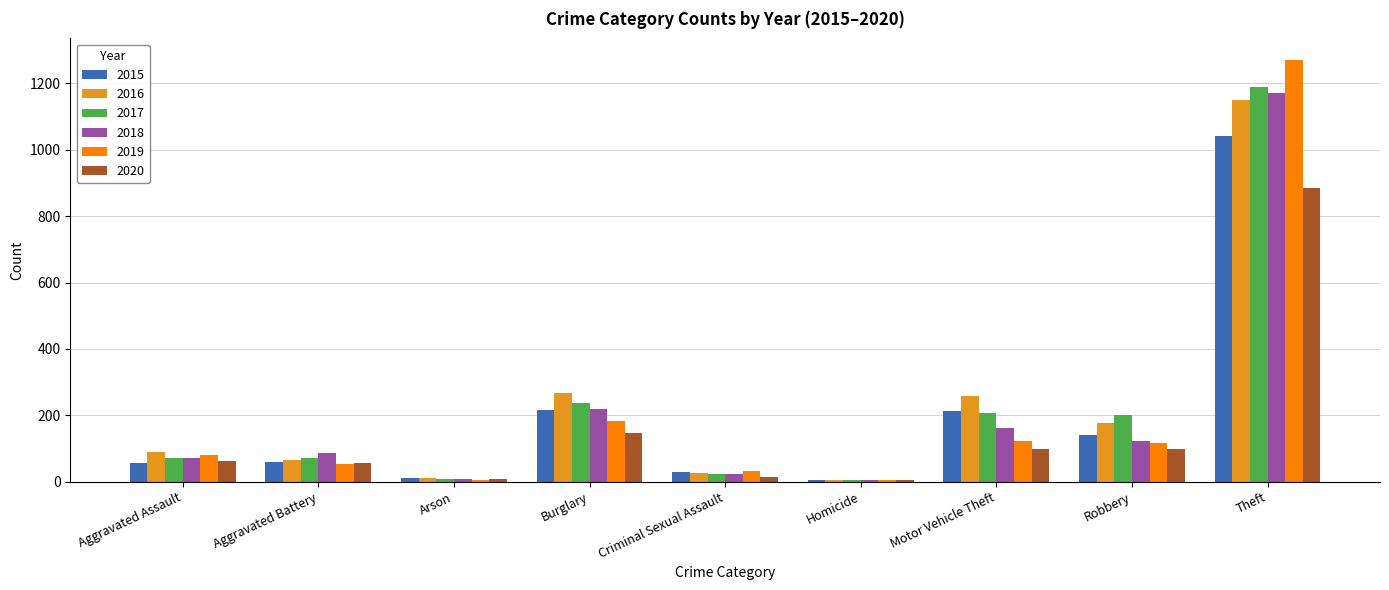

Which series has the widest spread of values?

2019